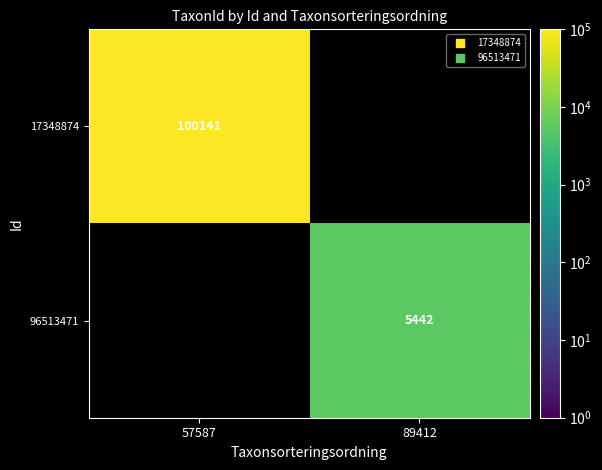

Is the value of 96513471 at 57587 greater than the value of 17348874 at 57587?

No